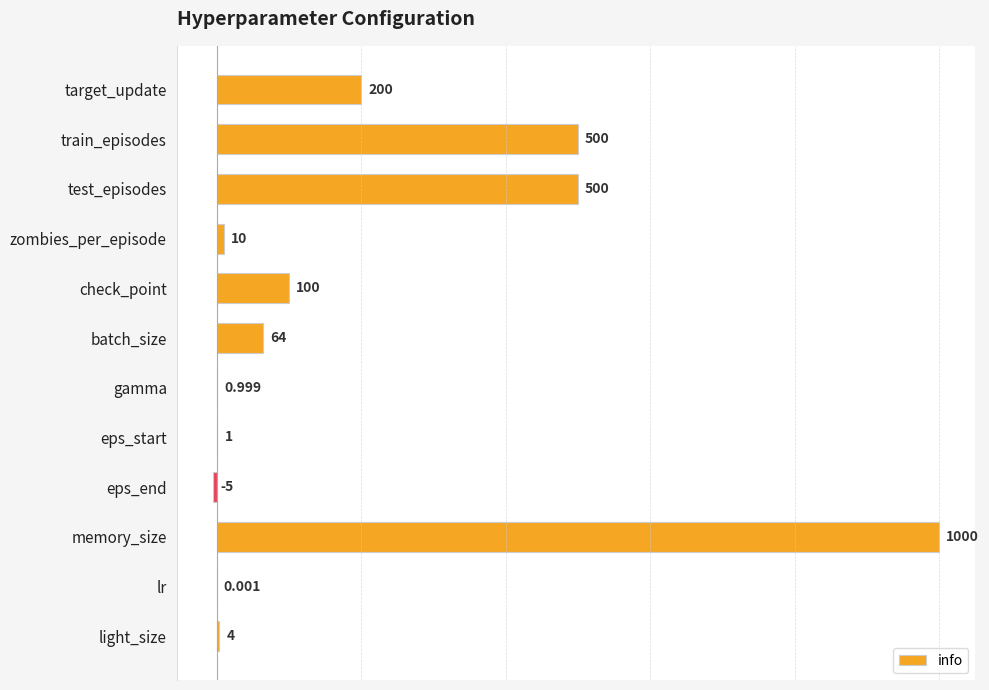

Are the bars horizontal?

Yes